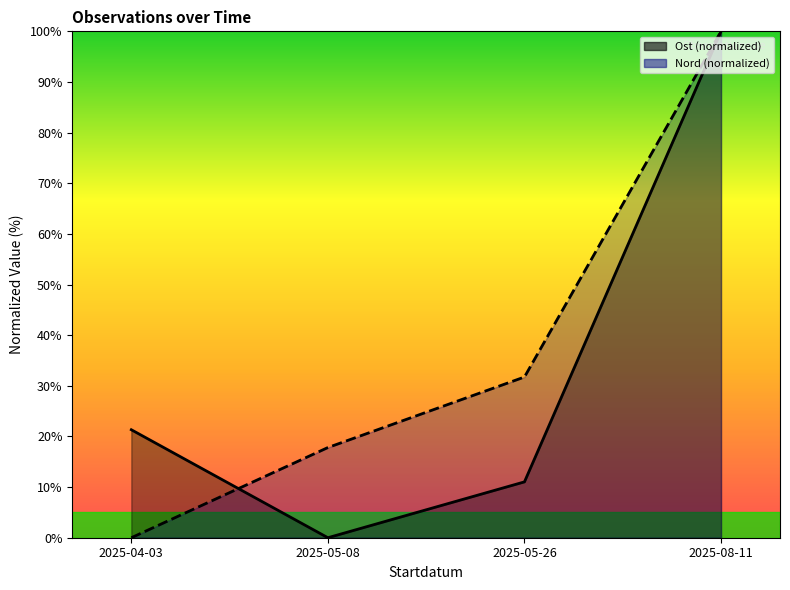

Where is Nord nearest to the value 50?

2025-05-26